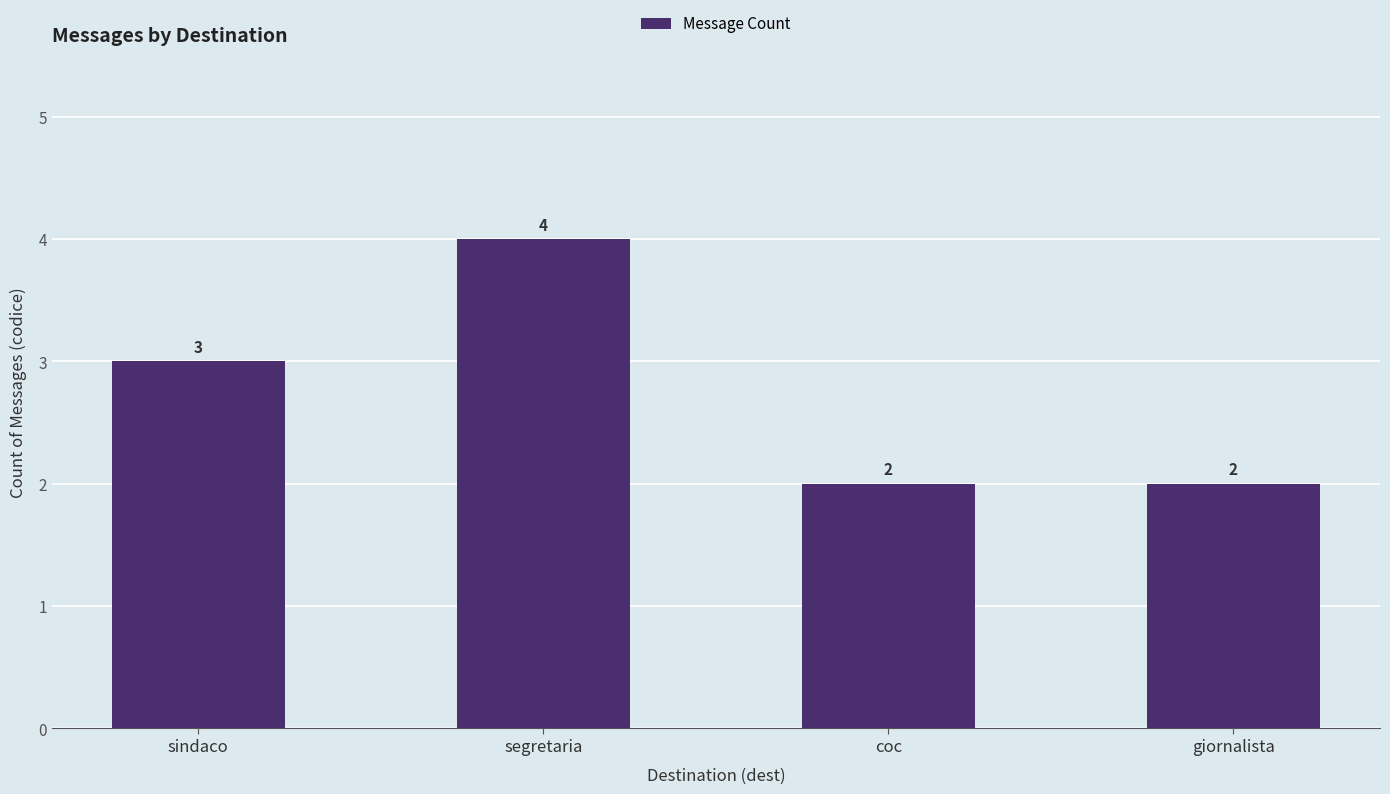

Approximately how many times larger is the value at segretaria compared to giornalista?

2.0